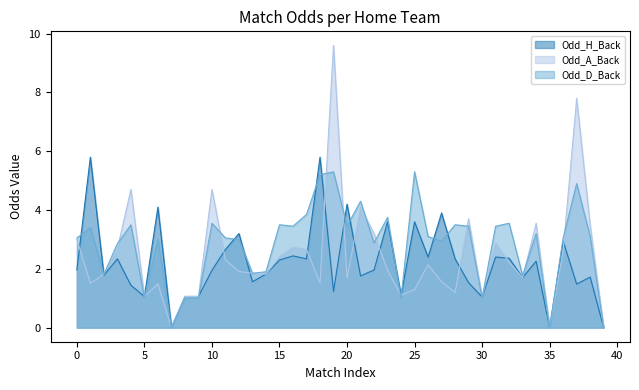

Which series ends up on top after the final intersection of Odd_A_Back and Odd_H_Back?

Odd_A_Back